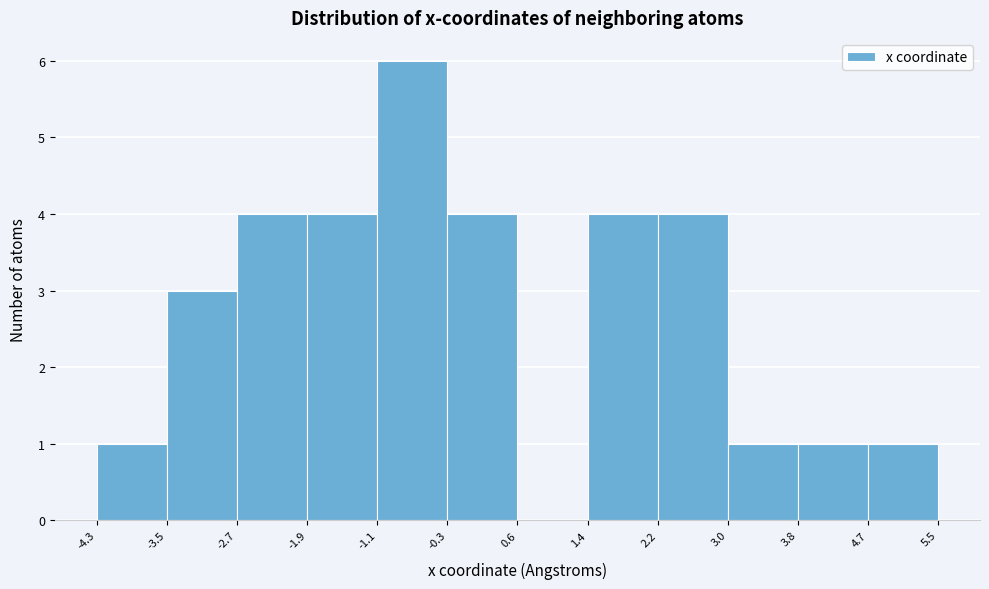

Reading left to right, transcribe this chart: for each bar, give the range it covers on the x-axis and its height. The values are not printed on the chart, so give them approximately, as read against the axis.

-4.3 to -3.5: 1
-3.5 to -2.7: 3
-2.7 to -1.9: 4
-1.9 to -1.1: 4
-1.1 to -0.3: 6
-0.3 to 0.6: 4
0.6 to 1.4: 0
1.4 to 2.2: 4
2.2 to 3.0: 4
3.0 to 3.8: 1
3.8 to 4.7: 1
4.7 to 5.5: 1